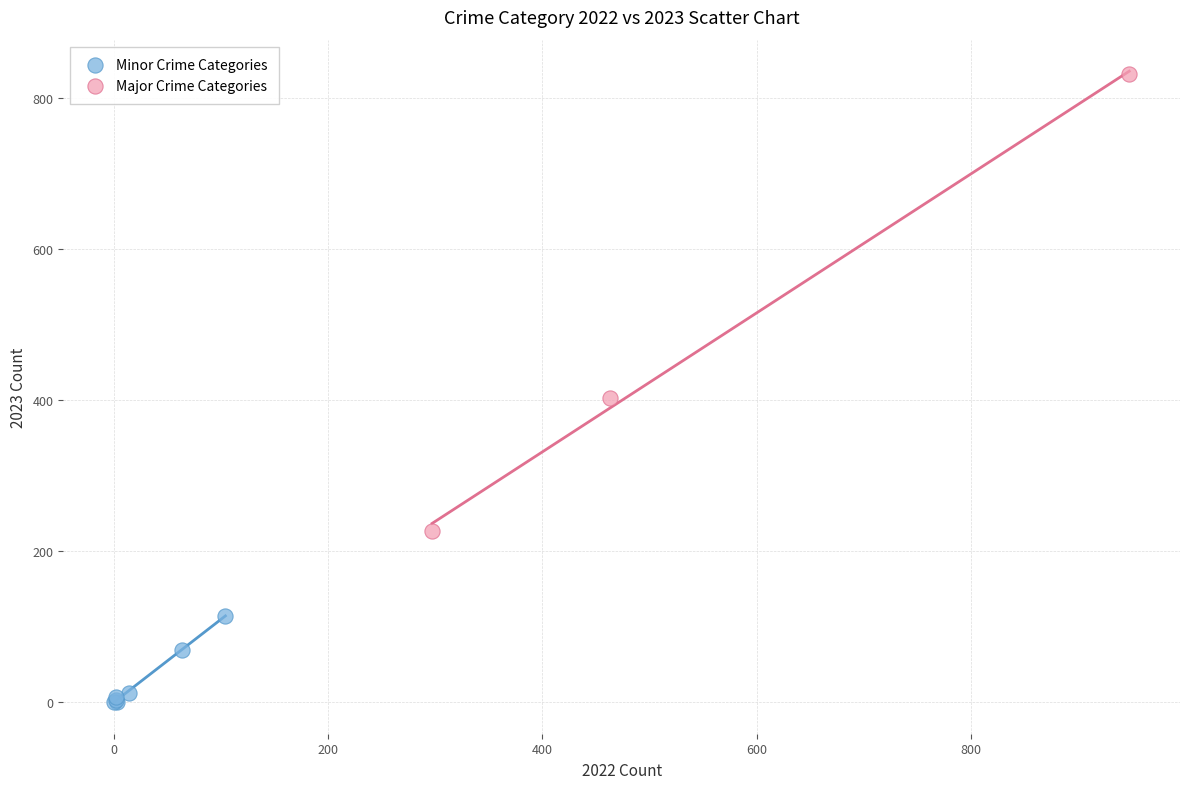

Which series has the widest spread of Y values?

Major Crime Categories